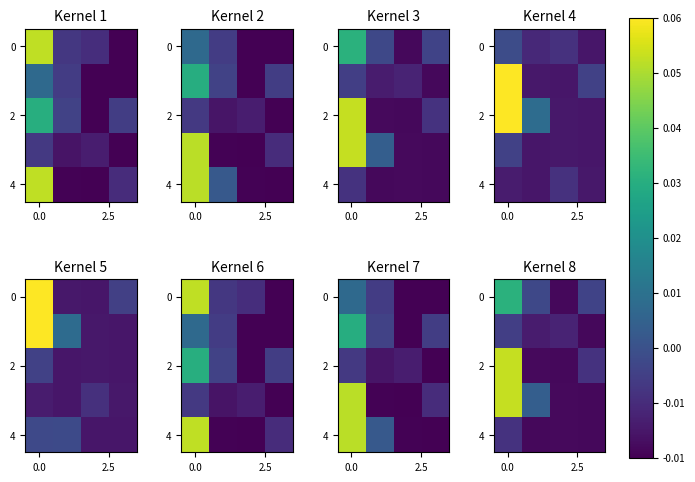

At how many categories does at least one series exceed 0?

2